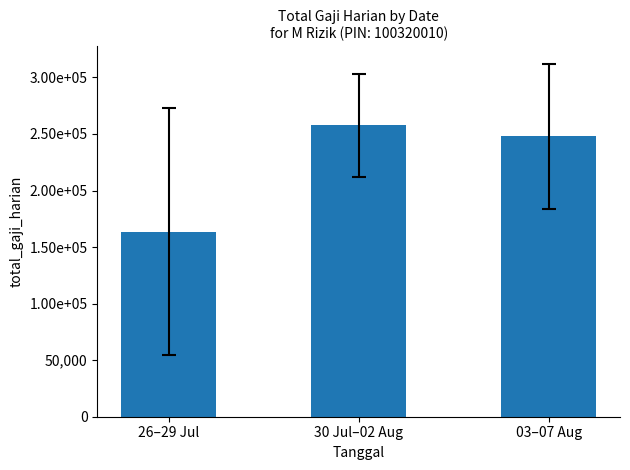

Between 30 Jul–02 Aug and 03–07 Aug, which is larger?

30 Jul–02 Aug